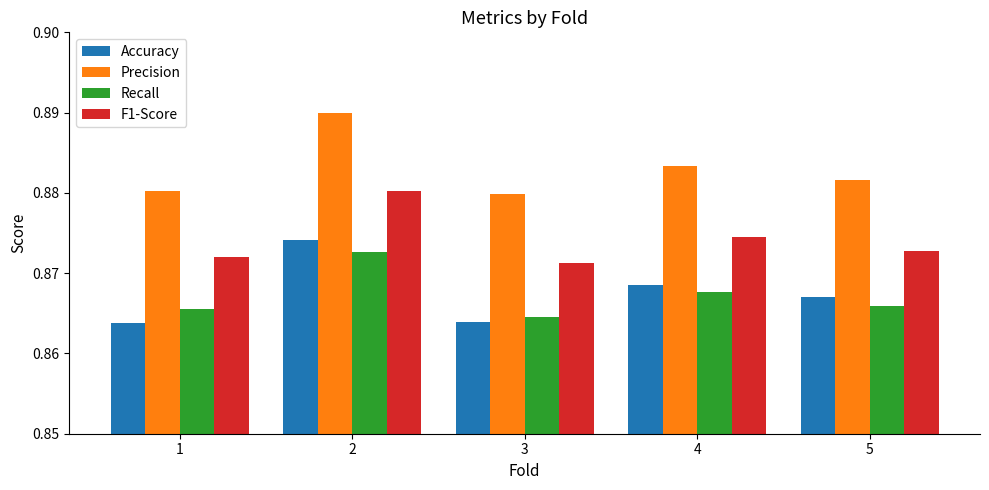

How many F1-Score values are between 0 and 1?

5